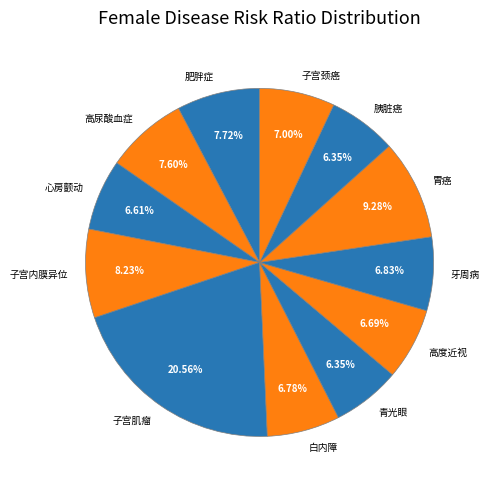

What percentage is the 白内障 slice, to the nearest percent?

7%